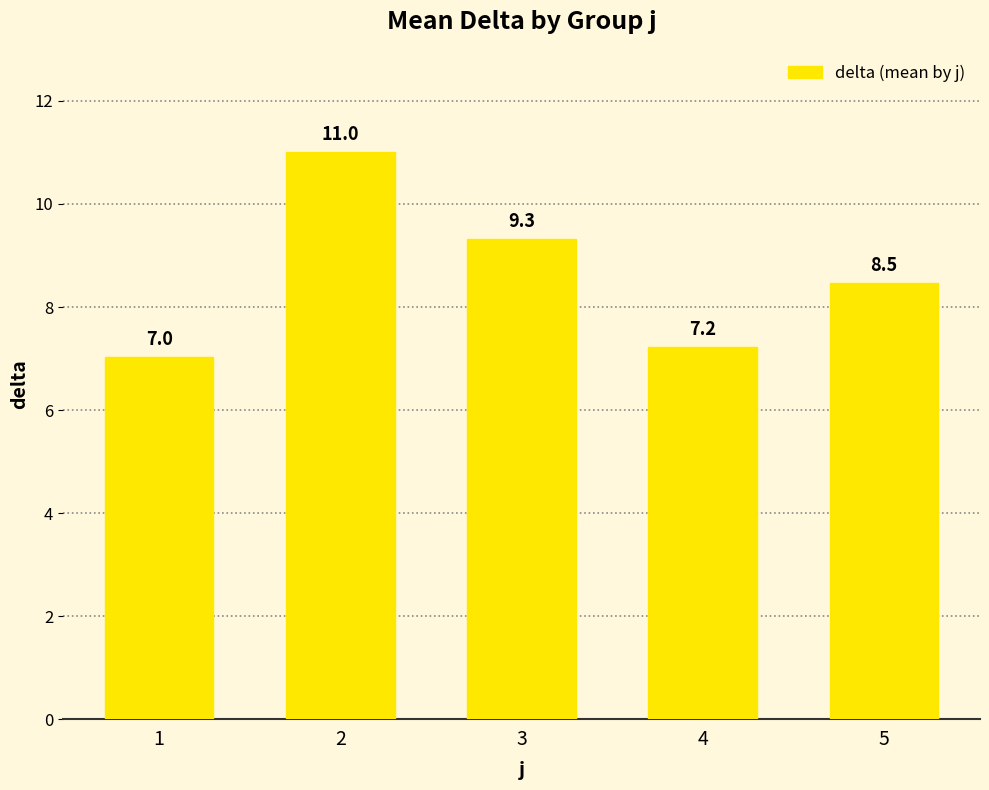

How many bars are there in total?

5